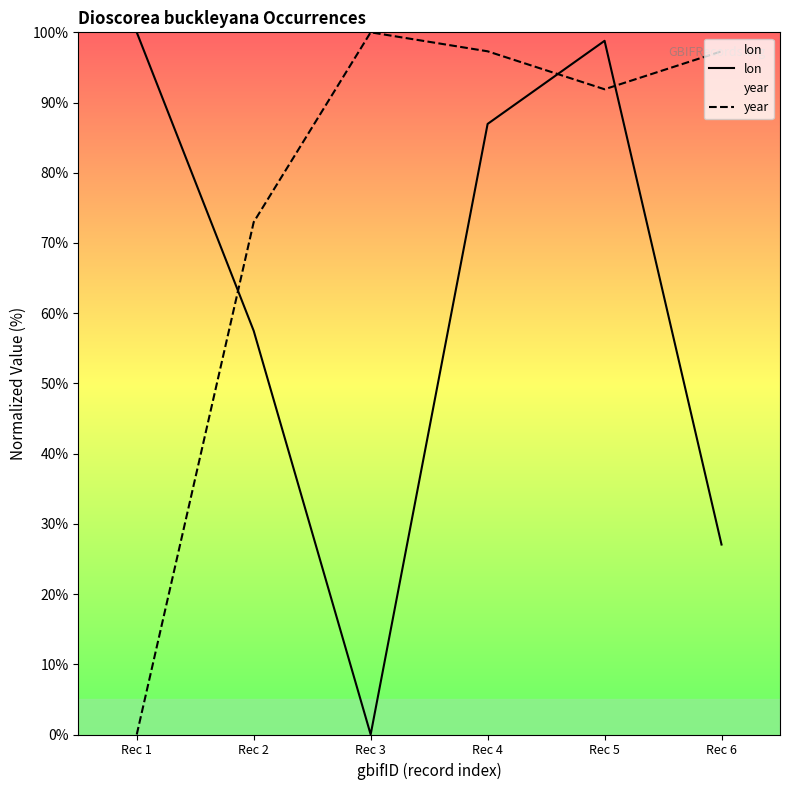

How many series are shown in this chart?

2